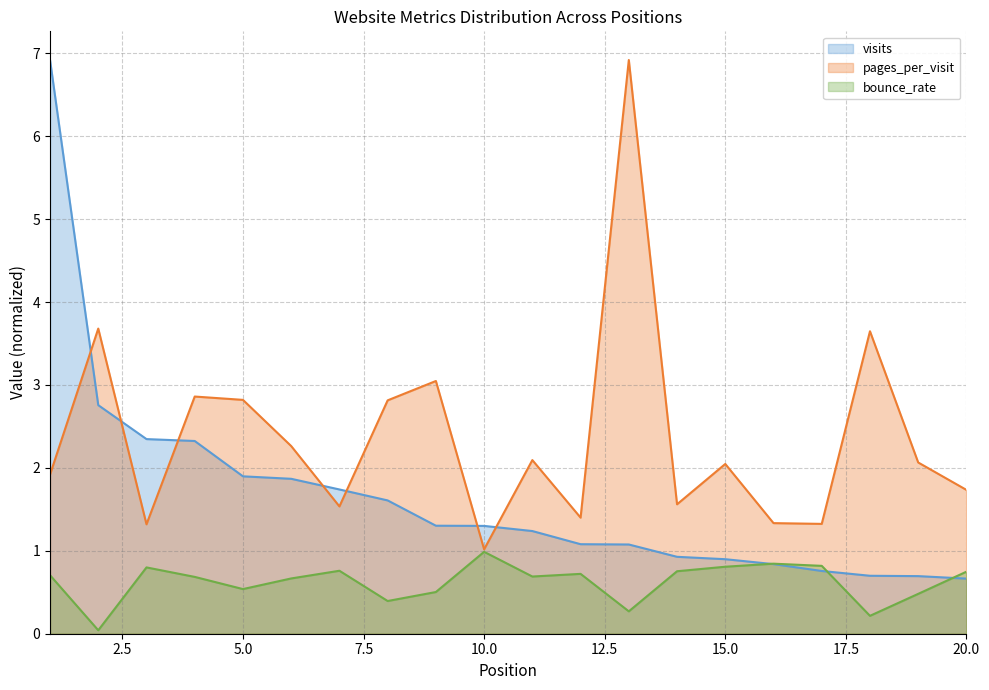

How many lines are shown in the chart?

3